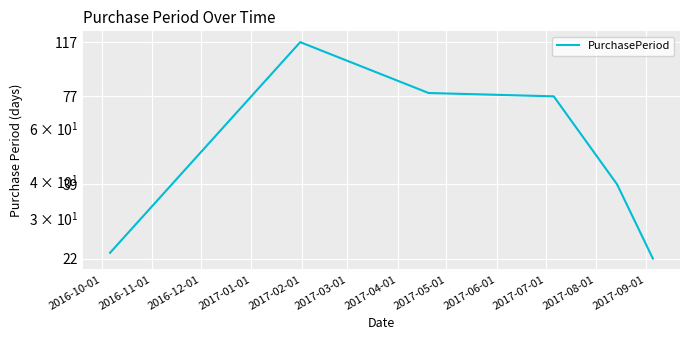

True or false: there are more than 0 points higher than both neighbors.

True